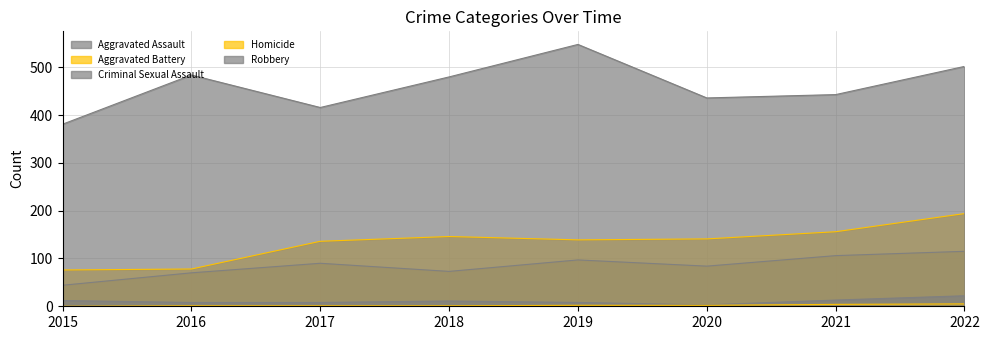

At which label does Robbery first exceed 480?

2016